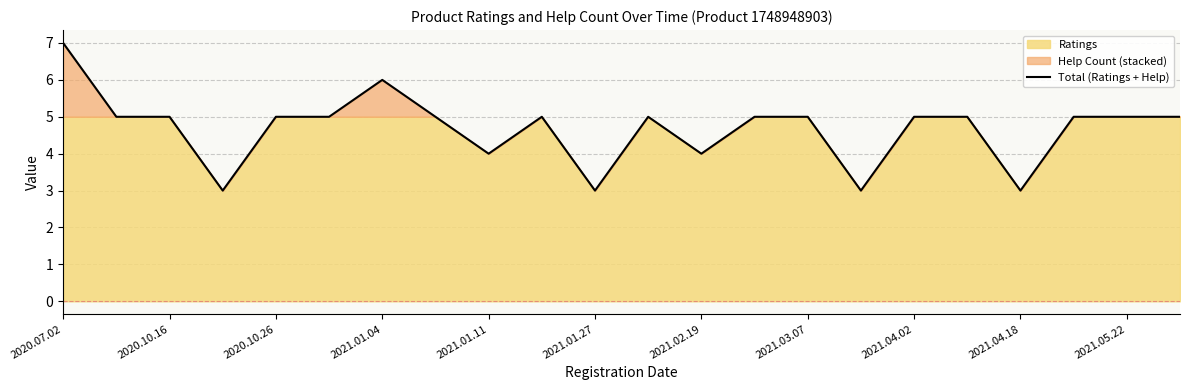

Which category has the highest value across all series?

2020.07.02